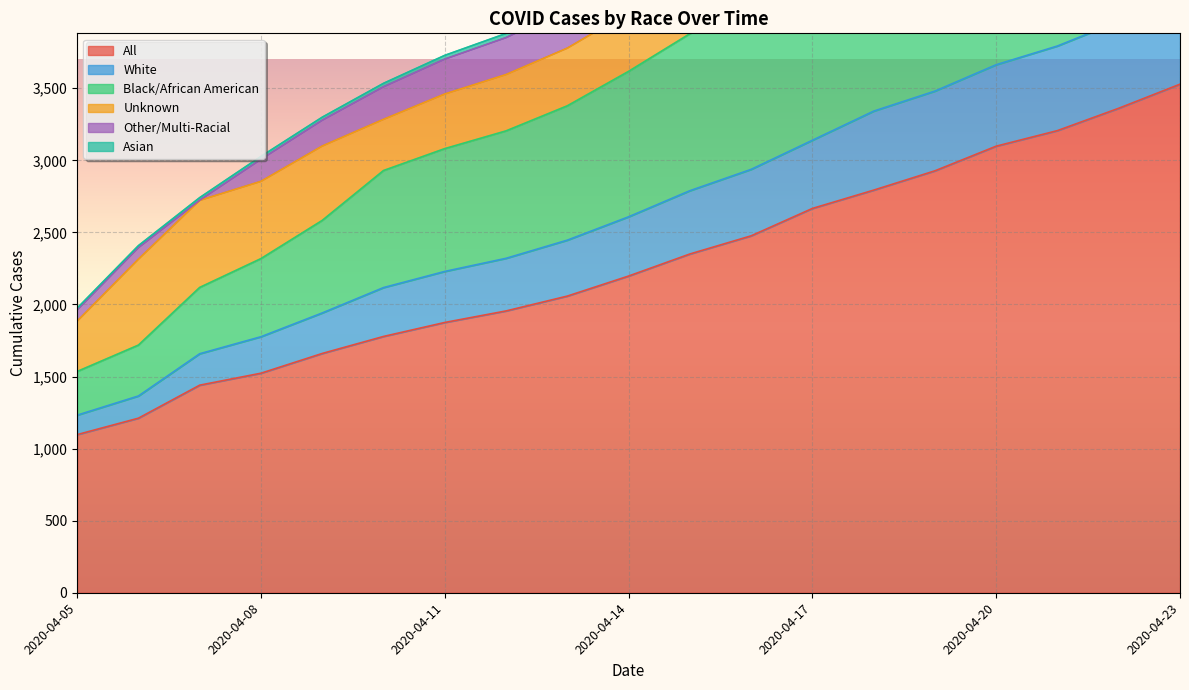

What is the difference between the maximum and minimum values in the Asian series?

4531